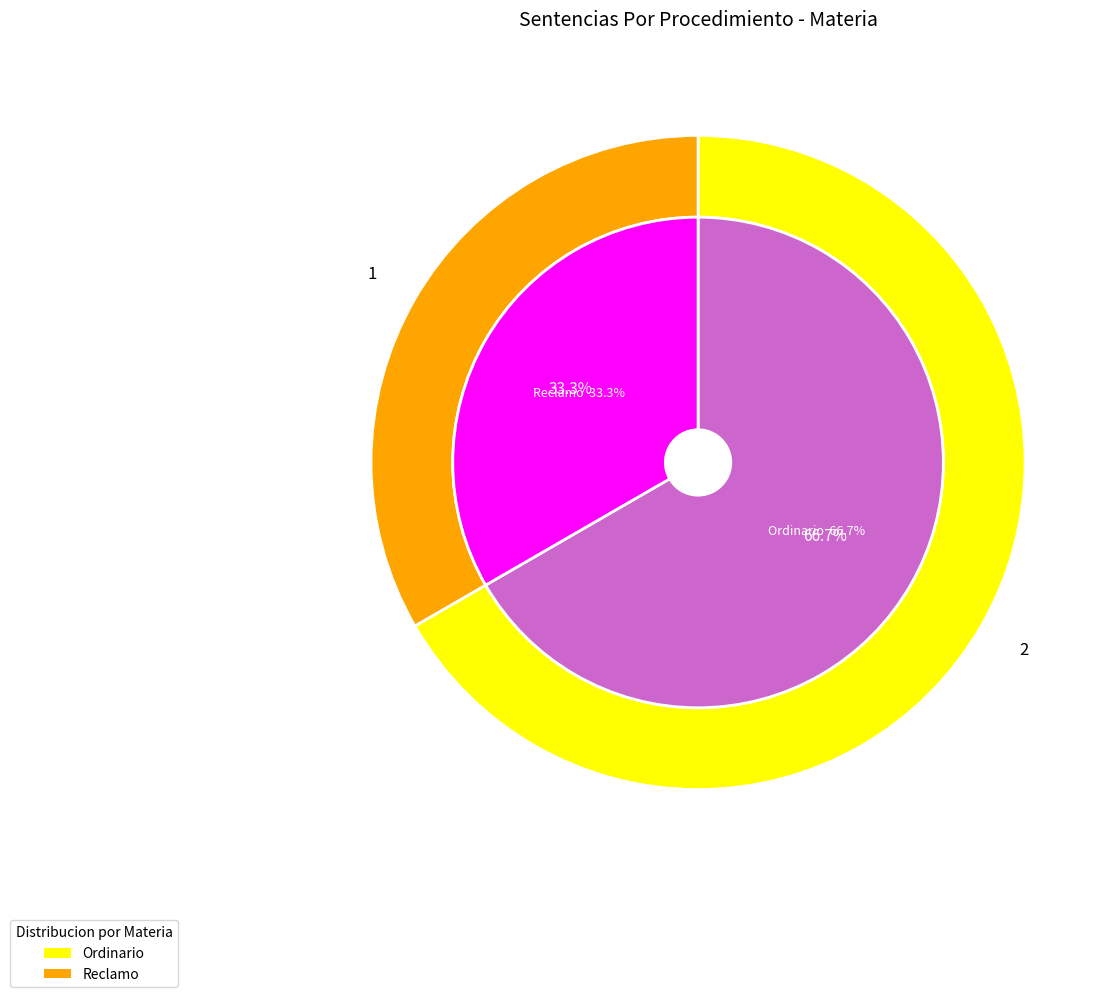

To the nearest percent, what is the difference between the Ordinario and Reclamo slice percentages?

33%